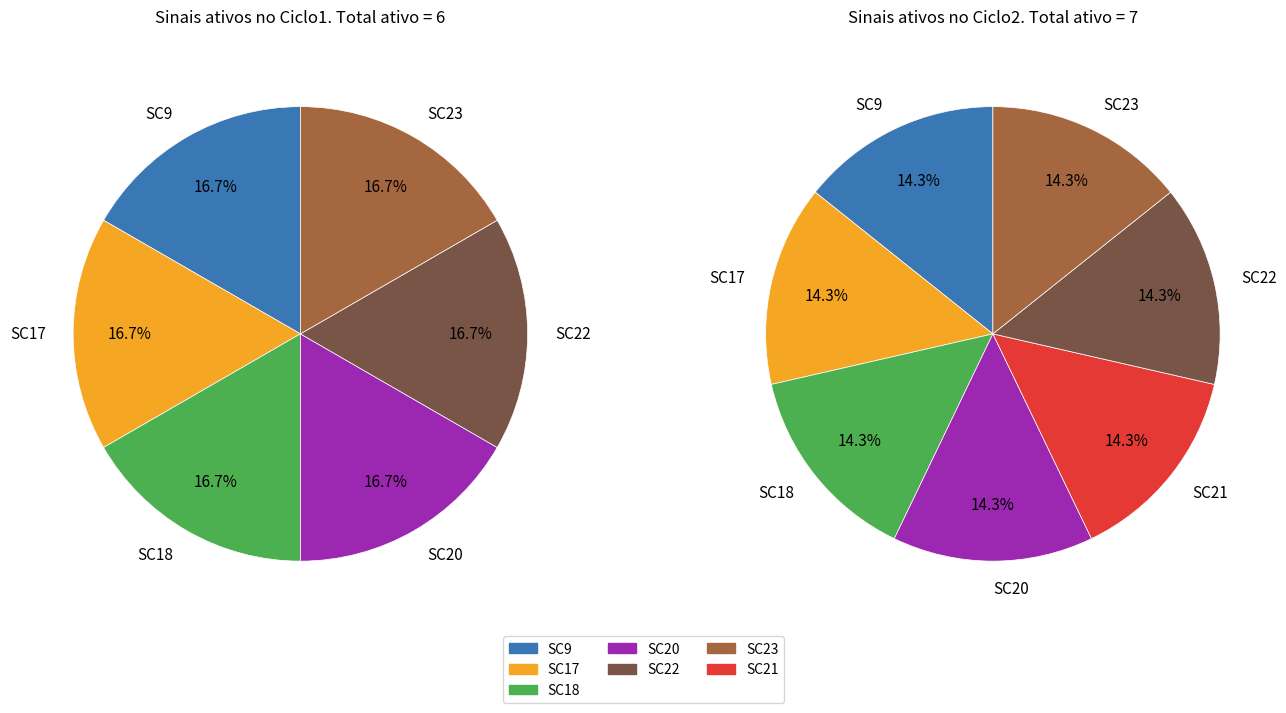

Does SC12 represent more than half of the total?

No